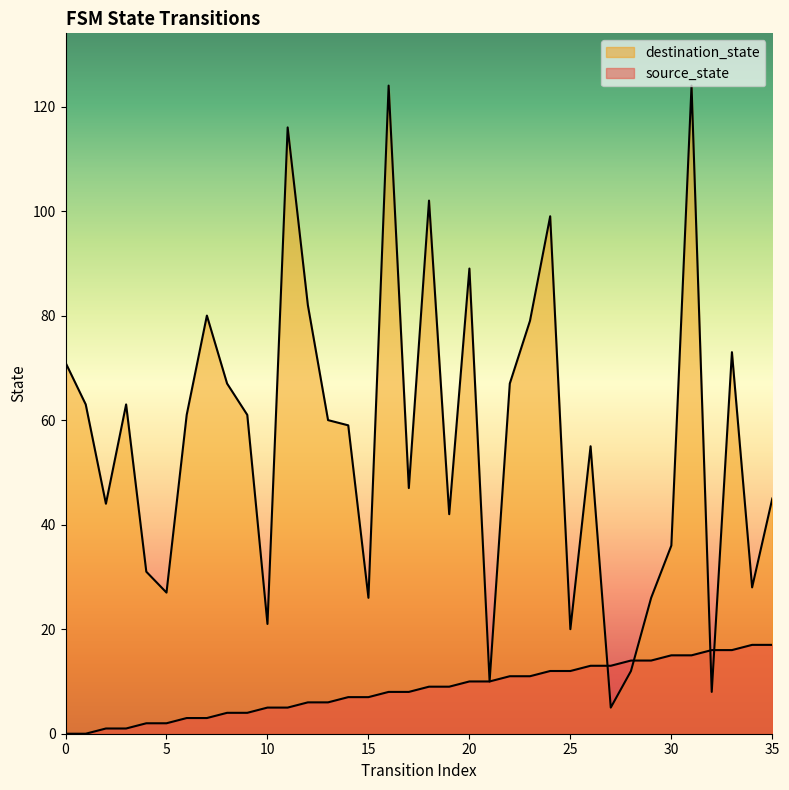

The value of source_state at 12 is 8. True or false?

False